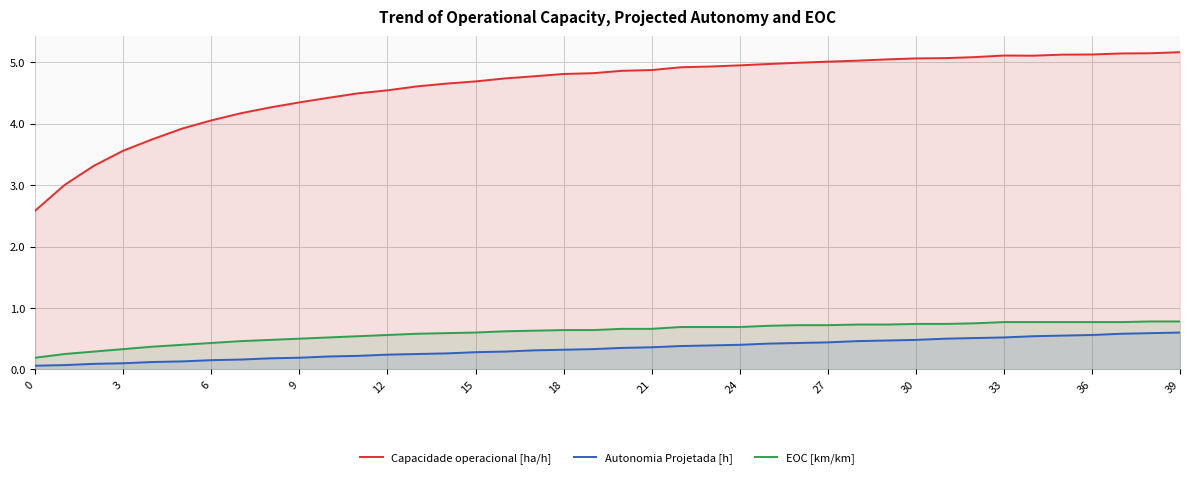

At 24, list the series in order from largest to smallest.

Capacidade operacional [ha/h], EOC [km/km], Autonomia Projetada [h]